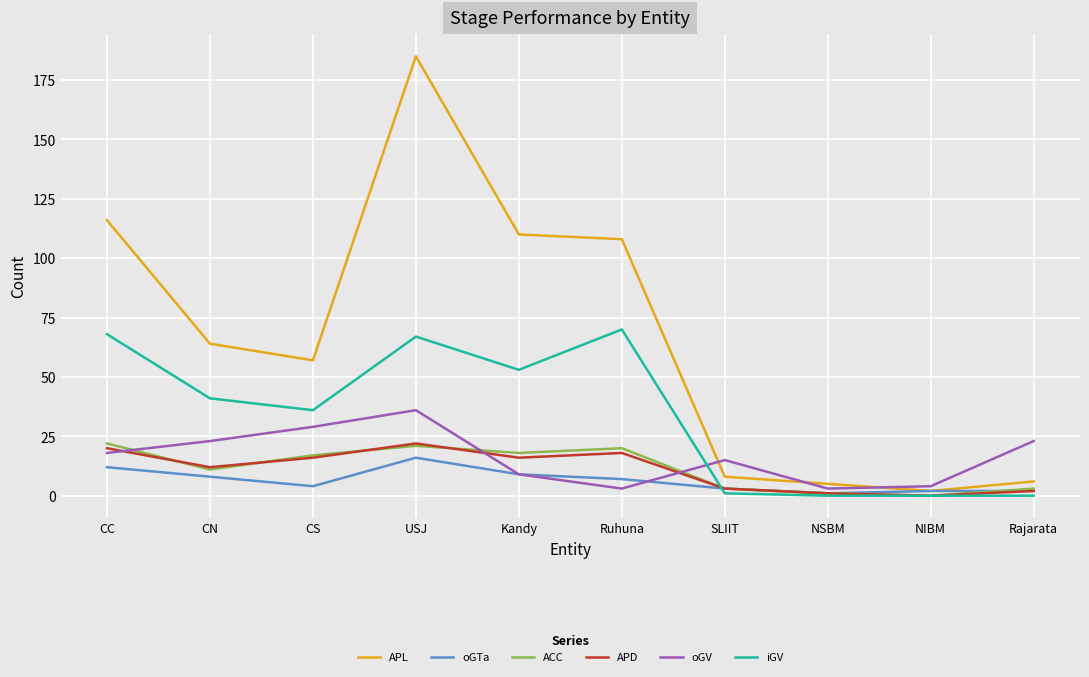

What is the sum of the iGV values at SLIIT and CN?

42